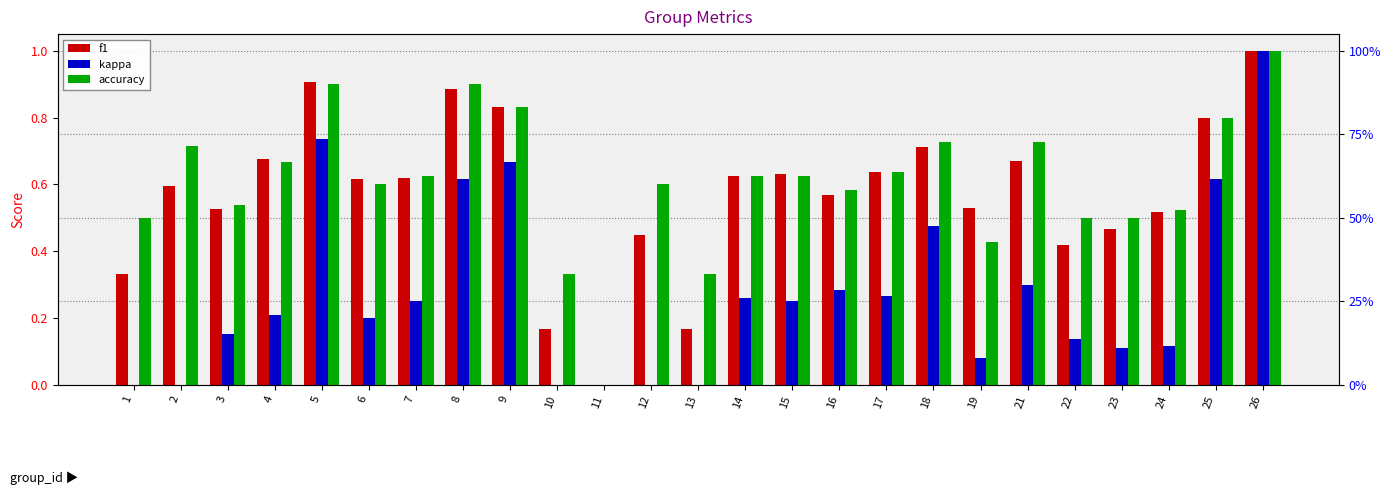

True or false: f1 has a value of 0.7 at 18.

True